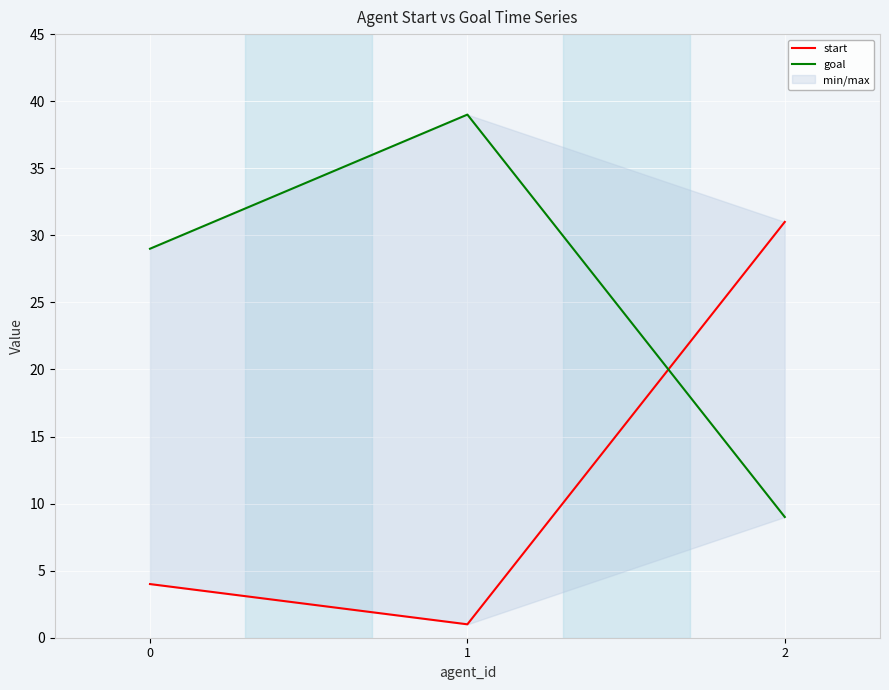

What is the difference between the start values at 2 and 1?

30